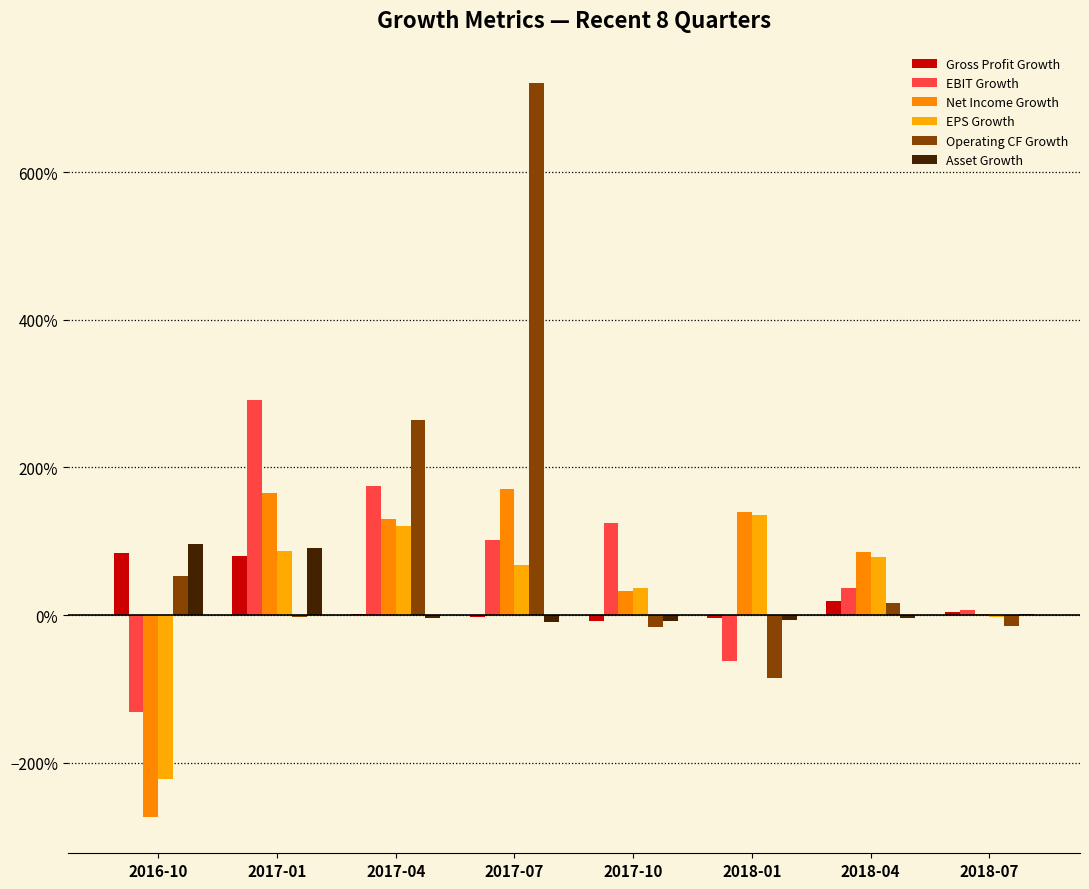

True or false: EBIT Growth has a value of -1.0 at 2018-01.

False